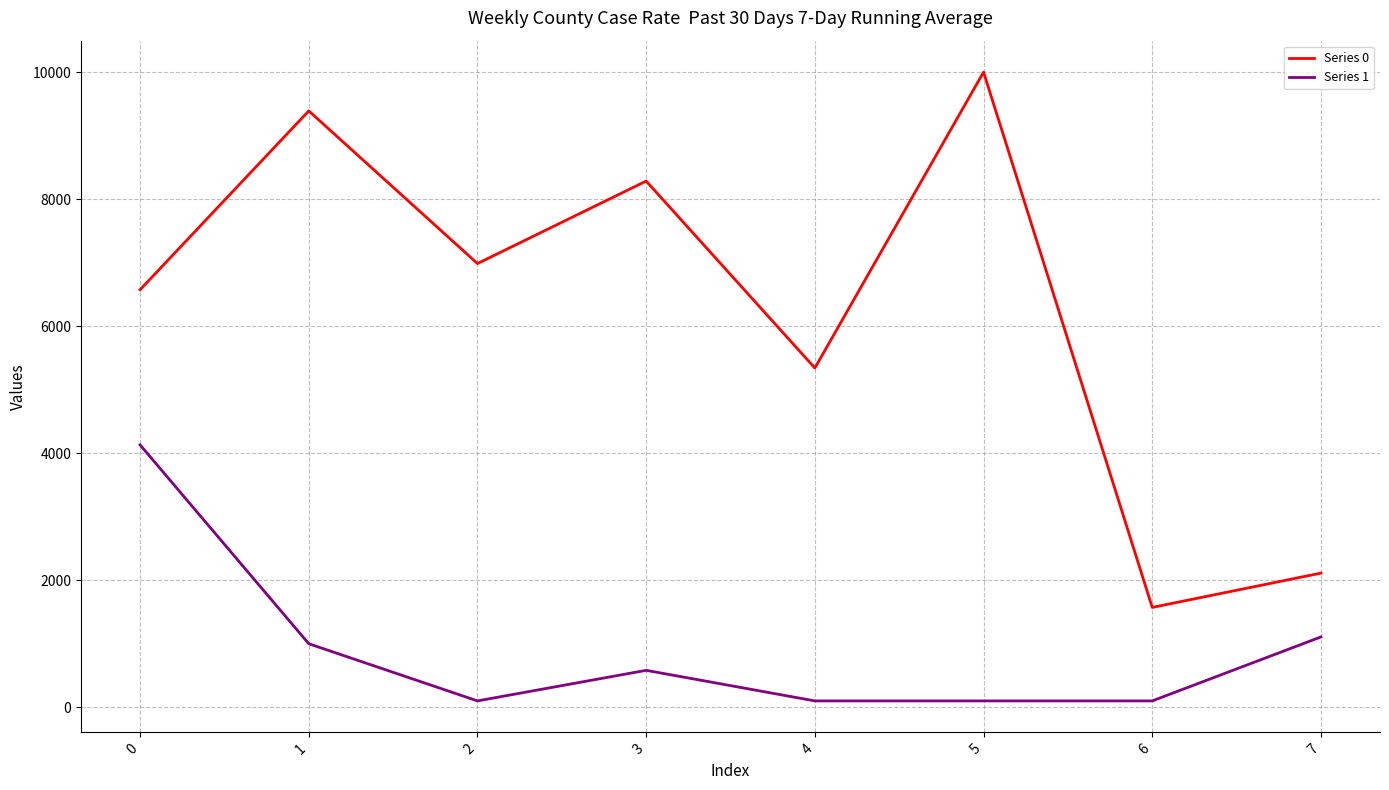

True or false: Series 1 and Series 0 cross at least once.

False